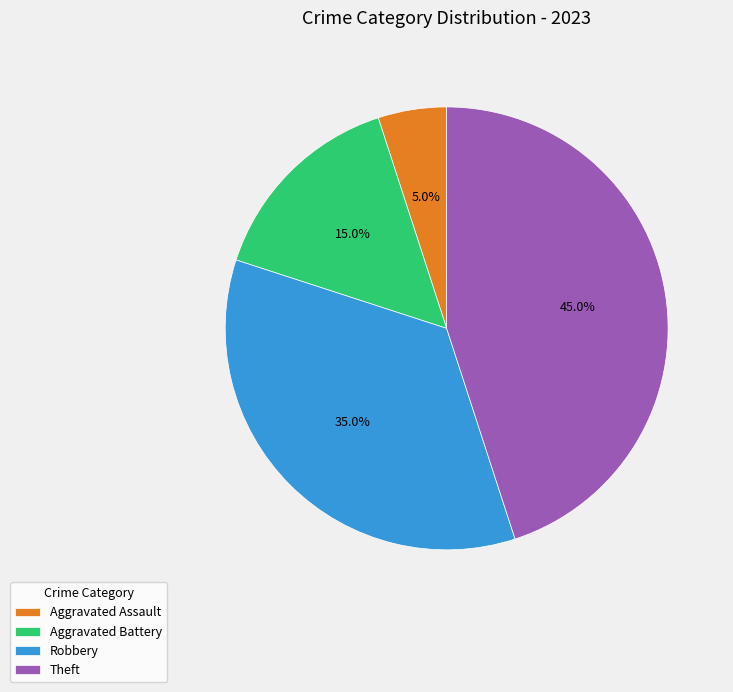

How many slices are in this pie chart?

4